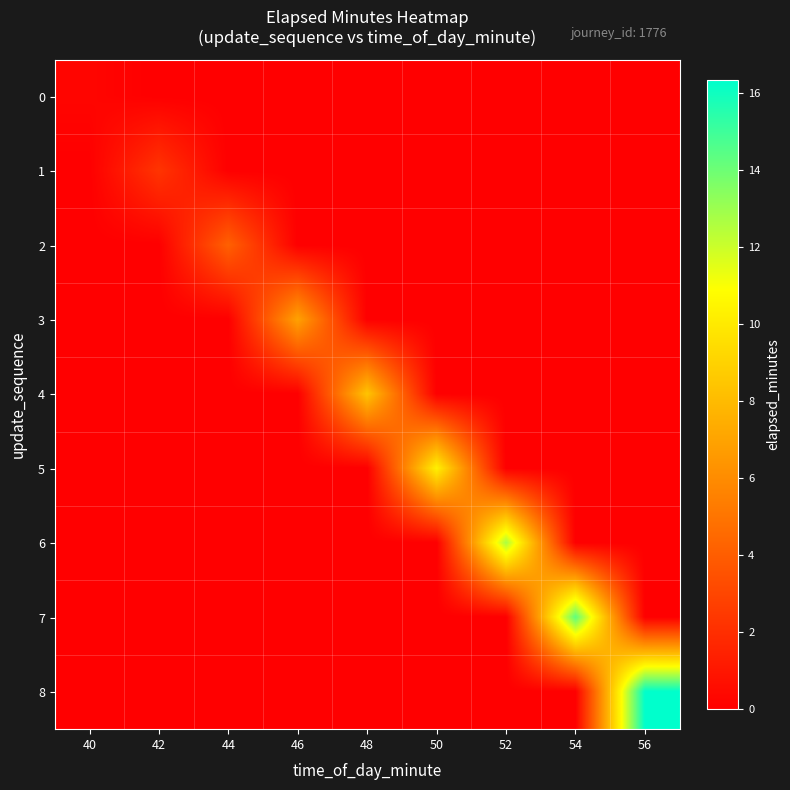

Reading left to right, what are all the values shown in this chart?

0: 40=0.2	42=0.0	44=0.0	46=0.0	48=0.0	50=0.0	52=0.0	54=0.0	56=0.0
1: 40=0.0	42=2.3	44=0.0	46=0.0	48=0.0	50=0.0	52=0.0	54=0.0	56=0.0
2: 40=0.0	42=0.0	44=4.1	46=0.0	48=0.0	50=0.0	52=0.0	54=0.0	56=0.0
3: 40=0.0	42=0.0	44=0.0	46=6.9	48=0.0	50=0.0	52=0.0	54=0.0	56=0.0
4: 40=0.0	42=0.0	44=0.0	46=0.0	48=8.4	50=0.0	52=0.0	54=0.0	56=0.0
5: 40=0.0	42=0.0	44=0.0	46=0.0	48=0.0	50=10.3	52=0.0	54=0.0	56=0.0
6: 40=0.0	42=0.0	44=0.0	46=0.0	48=0.0	50=0.0	52=12.7	54=0.0	56=0.0
7: 40=0.0	42=0.0	44=0.0	46=0.0	48=0.0	50=0.0	52=0.0	54=14.3	56=0.0
8: 40=0.0	42=0.0	44=0.0	46=0.0	48=0.0	50=0.0	52=0.0	54=0.0	56=16.3